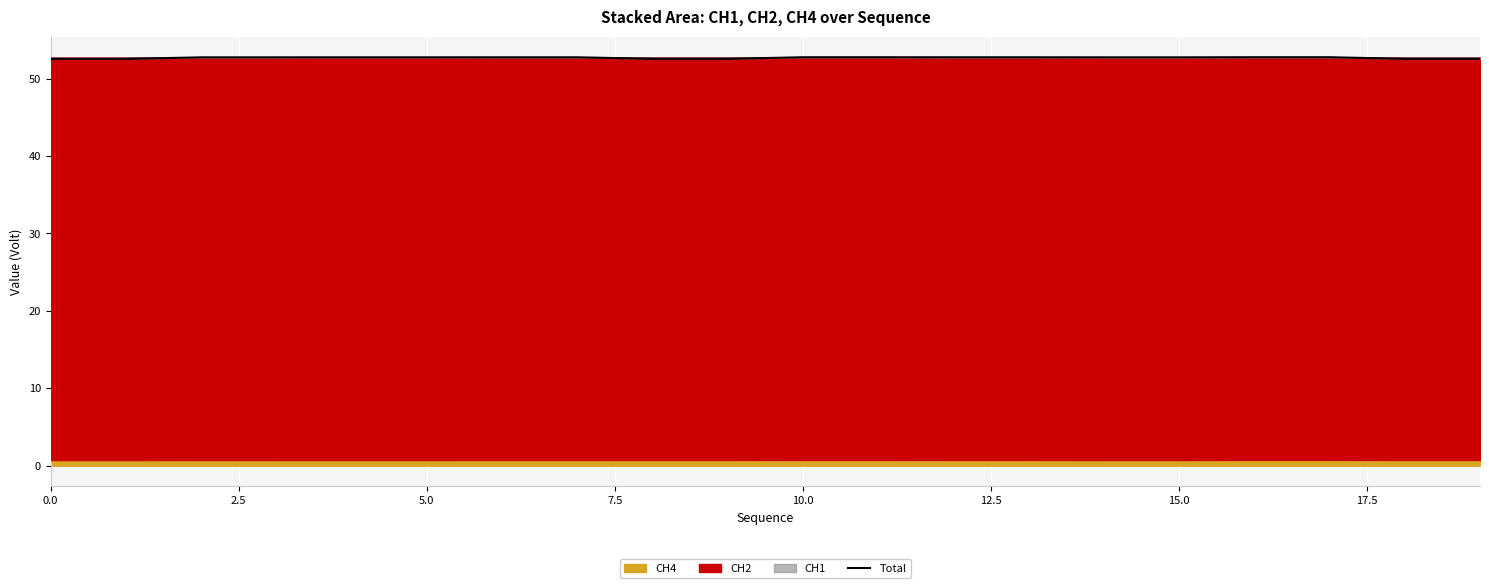

Does the chart display data point markers on the line(s)?

No